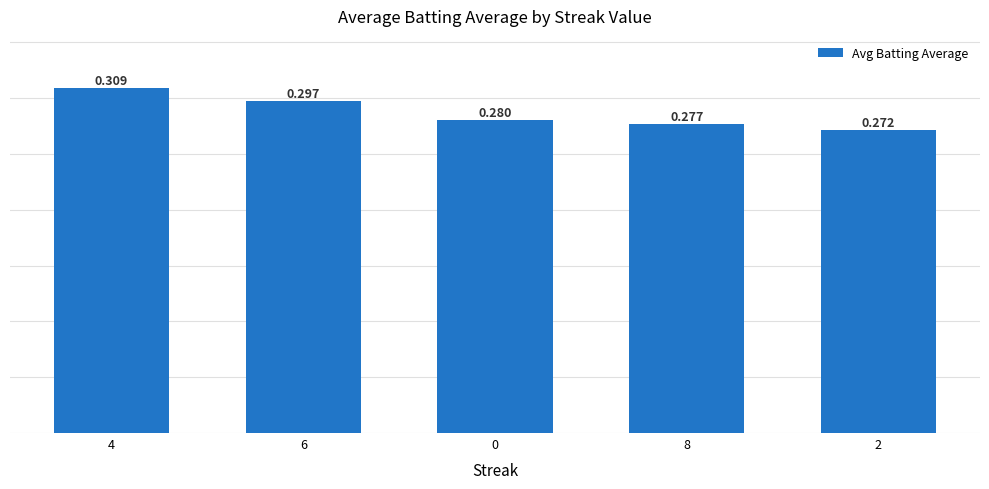

What is the greatest value displayed?

0.3